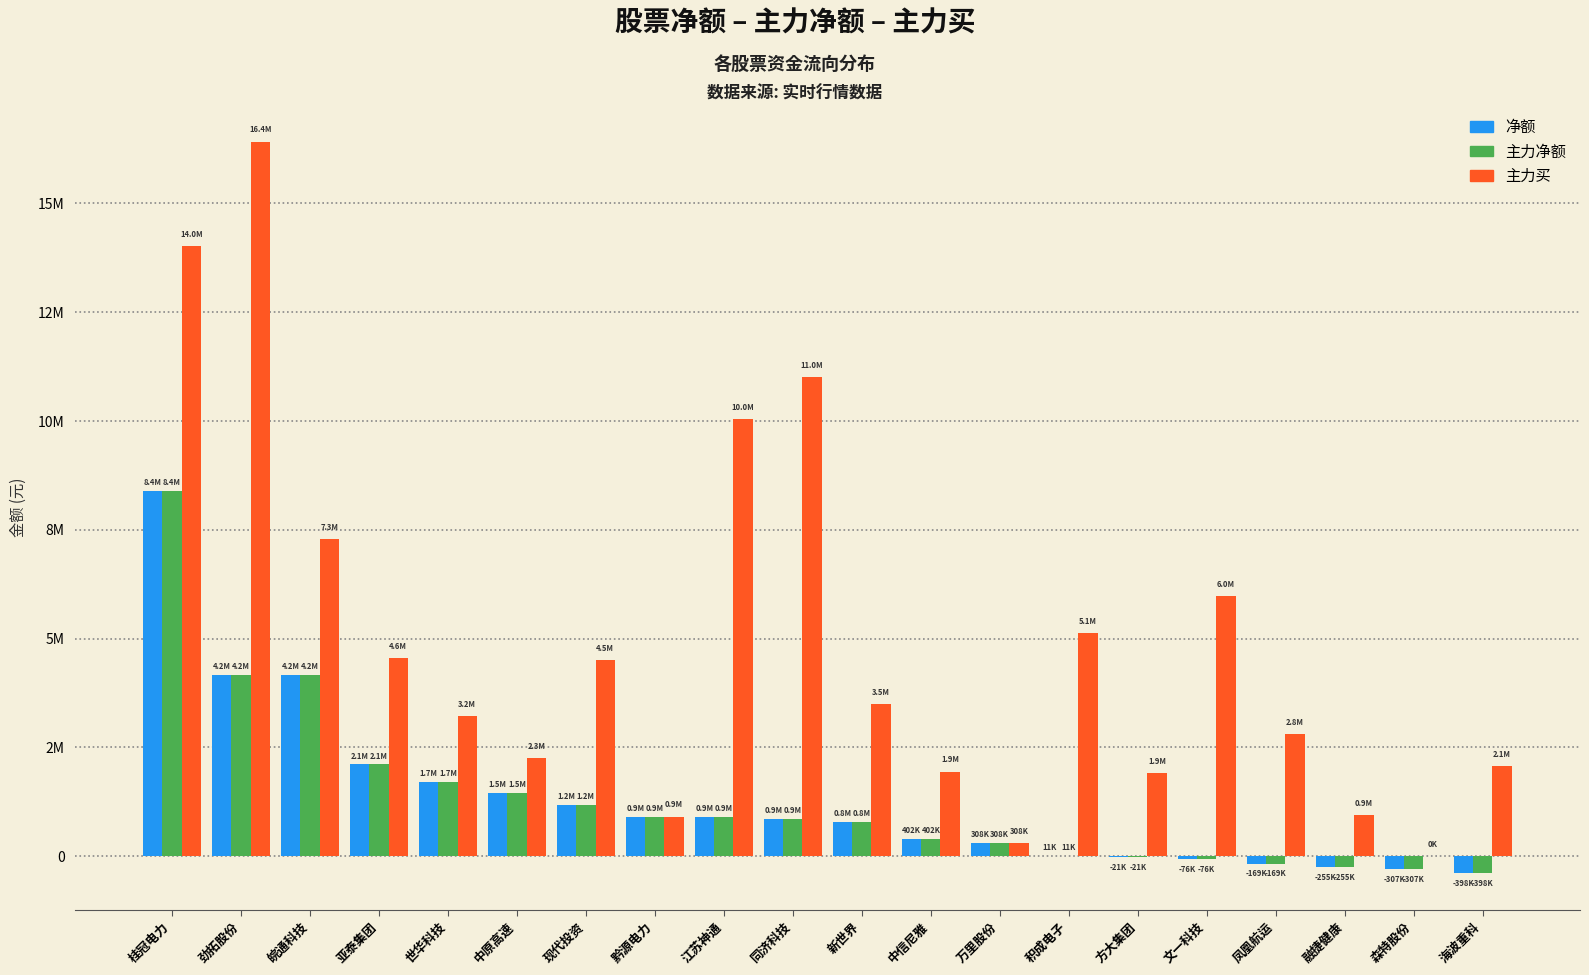

What is the average value of the 主力净额 series?

1306890